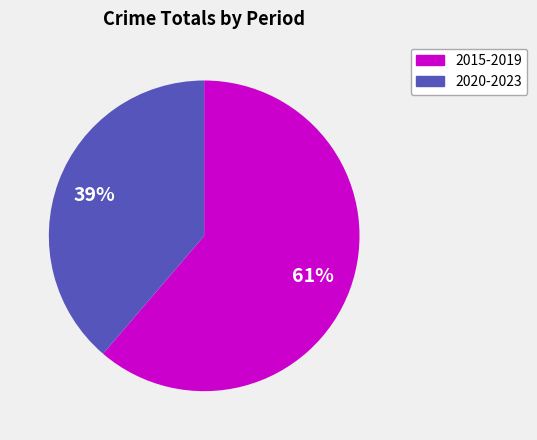

Does any single category account for the majority?

Yes